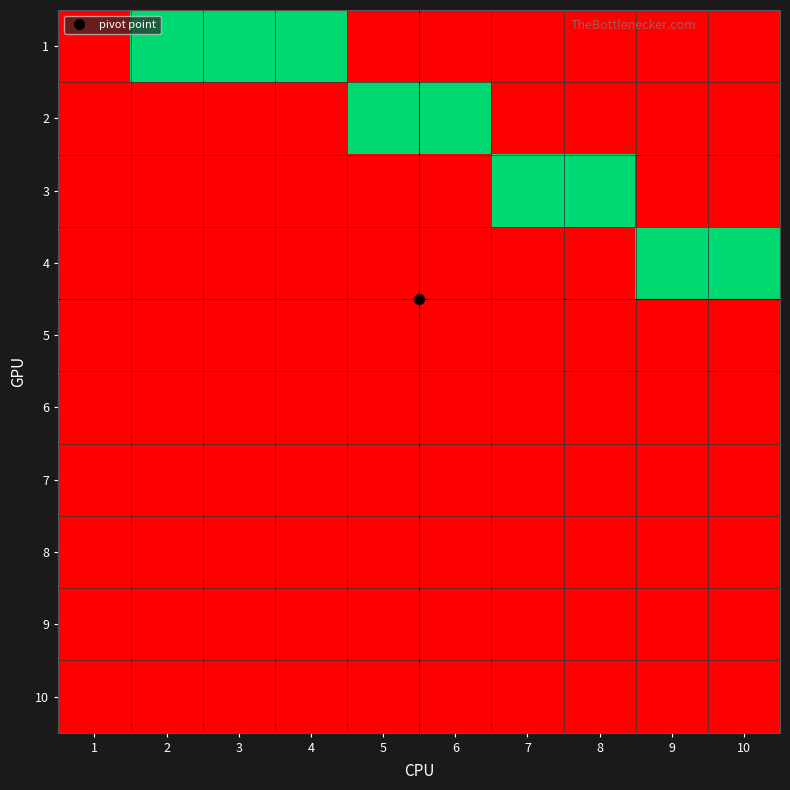

Reading right to left, extract all data points from this chart.

1: 10=0	9=0	8=0	7=0	6=0	5=0	4=1	3=1	2=1	1=0
2: 10=0	9=0	8=0	7=0	6=1	5=1	4=0	3=0	2=0	1=0
3: 10=0	9=0	8=1	7=1	6=0	5=0	4=0	3=0	2=0	1=0
4: 10=1	9=1	8=0	7=0	6=0	5=0	4=0	3=0	2=0	1=0
5: 10=0	9=0	8=0	7=0	6=0	5=0	4=0	3=0	2=0	1=0
6: 10=0	9=0	8=0	7=0	6=0	5=0	4=0	3=0	2=0	1=0
7: 10=0	9=0	8=0	7=0	6=0	5=0	4=0	3=0	2=0	1=0
8: 10=0	9=0	8=0	7=0	6=0	5=0	4=0	3=0	2=0	1=0
9: 10=0	9=0	8=0	7=0	6=0	5=0	4=0	3=0	2=0	1=0
10: 10=0	9=0	8=0	7=0	6=0	5=0	4=0	3=0	2=0	1=0